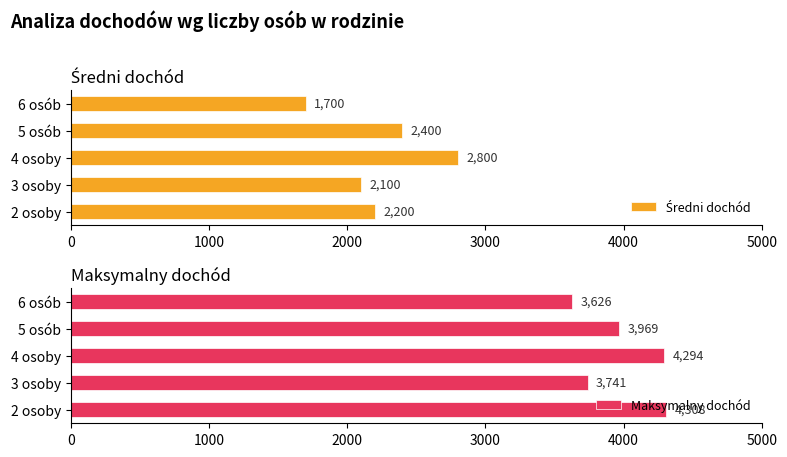

What is the difference between the second highest and minimum values in the Maksymalny dochód series?

668